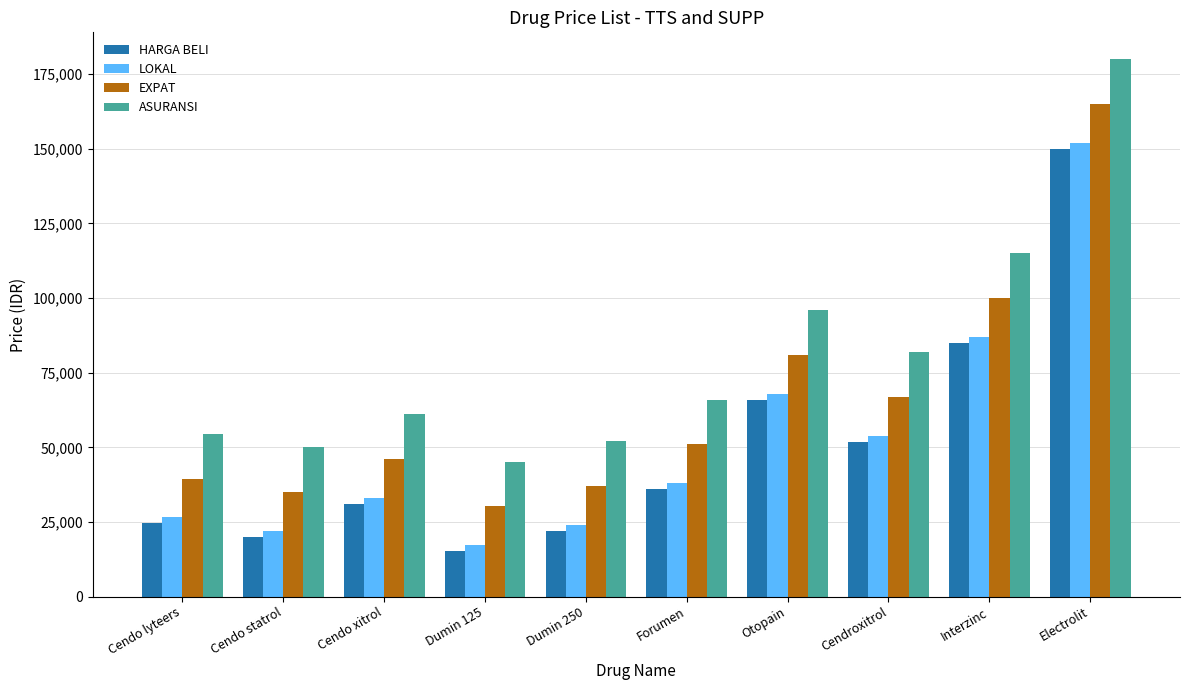

At Forumen, list the series in order from smallest to largest.

HARGA BELI, LOKAL, EXPAT, ASURANSI